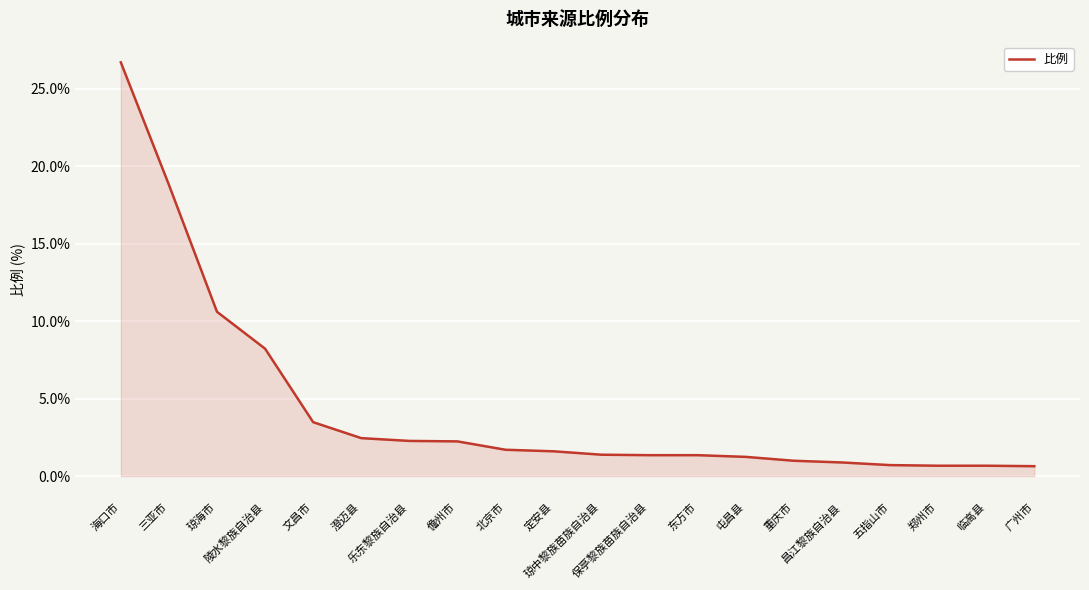

The value at 乐东黎族自治县 is 2.3. True or false?

True